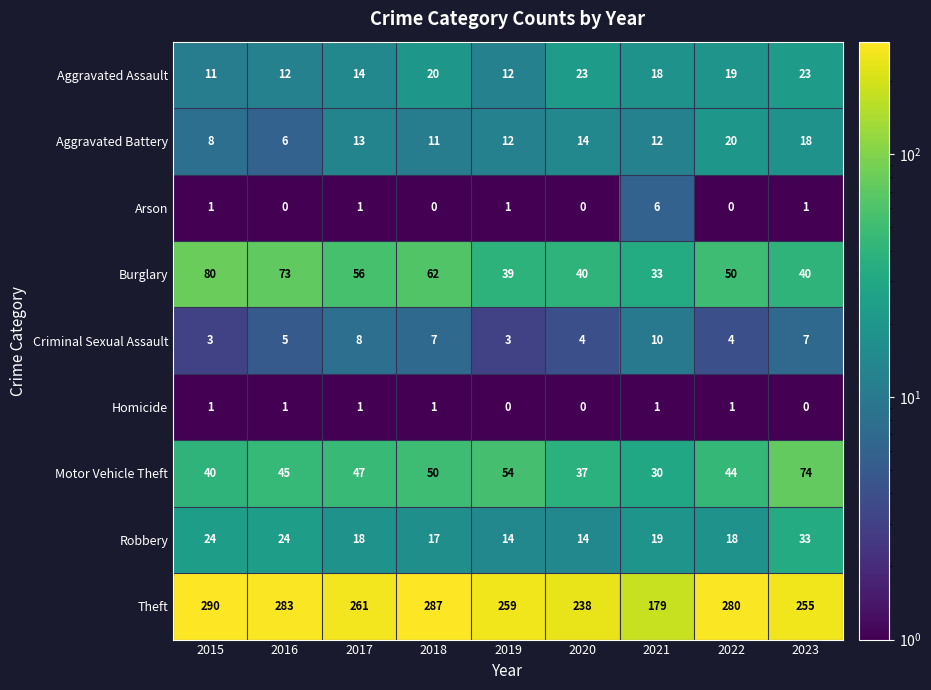

Which series changed the most between 2017 and 2021?

Theft